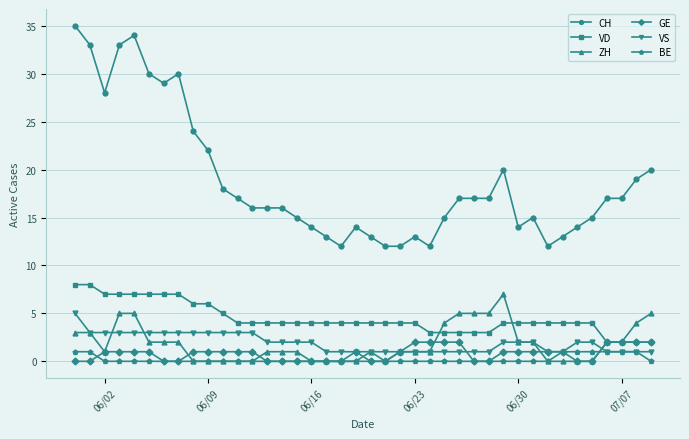

Does the chart display data point markers on the line(s)?

Yes